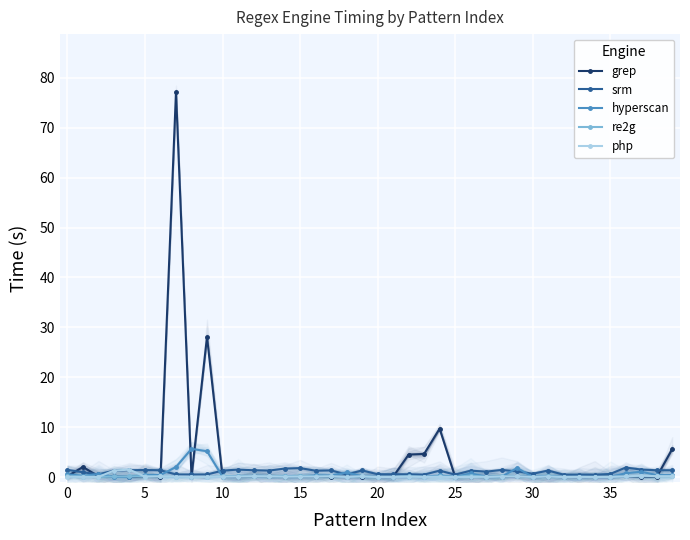

True or false: srm and re2g cross at least once.

False